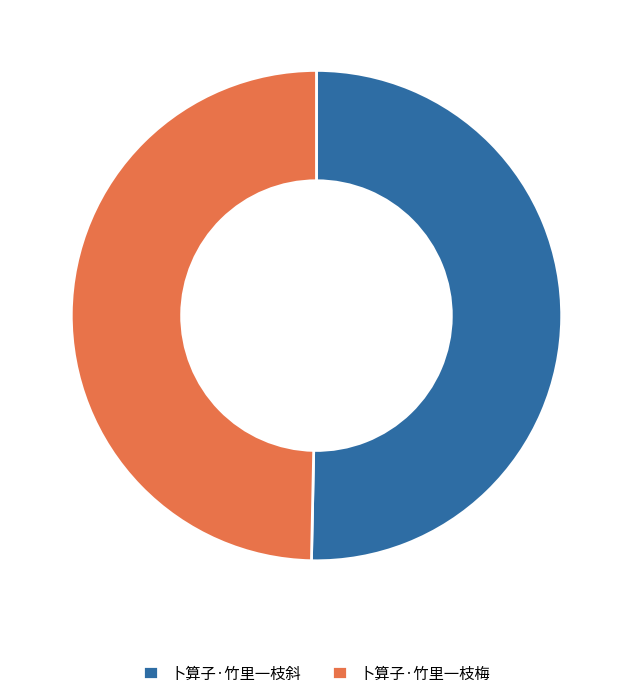

Is there any slice that represents more than half of the pie?

Yes